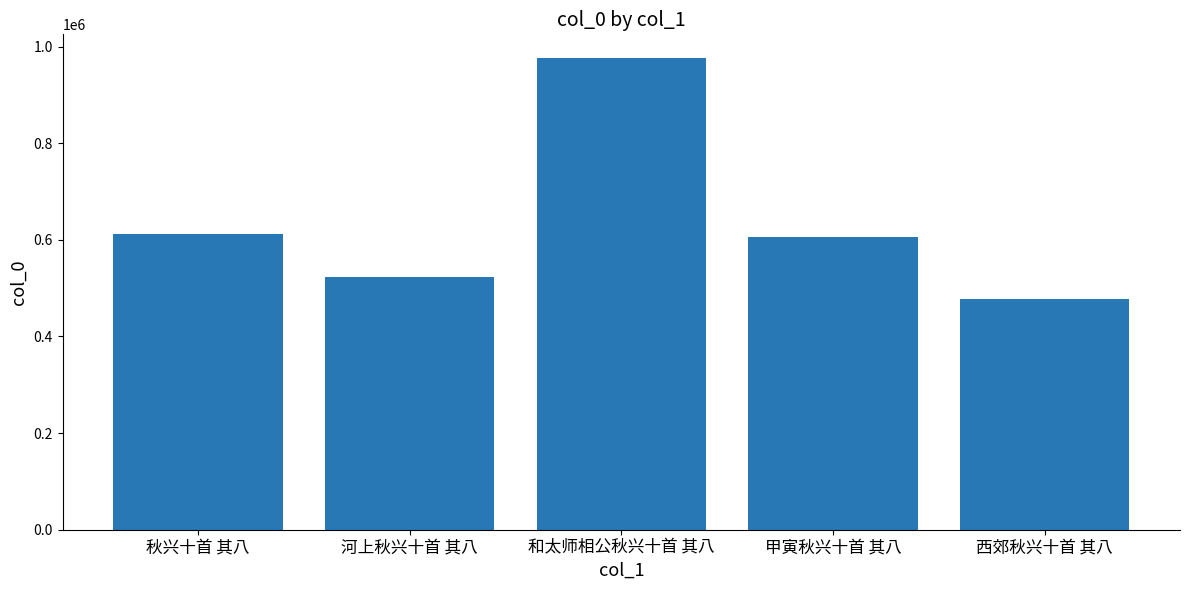

What is the average value?

638861